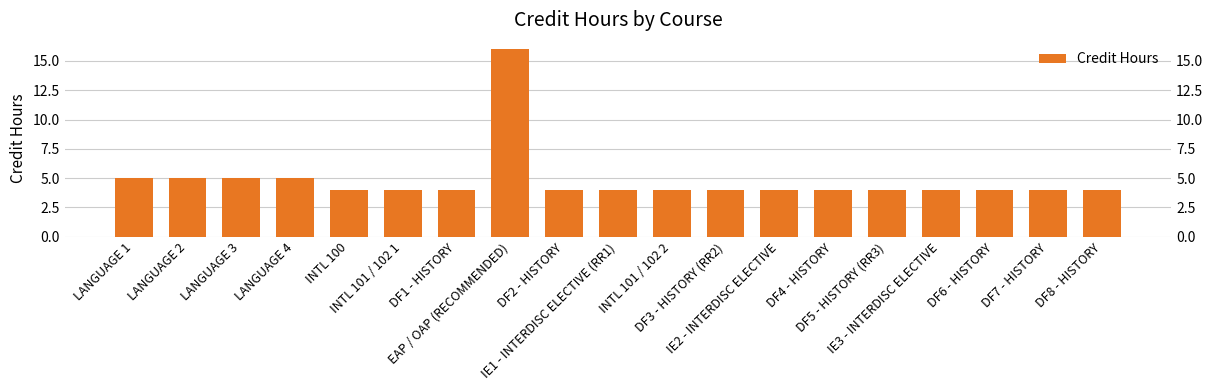

What is the sum of all values?

92